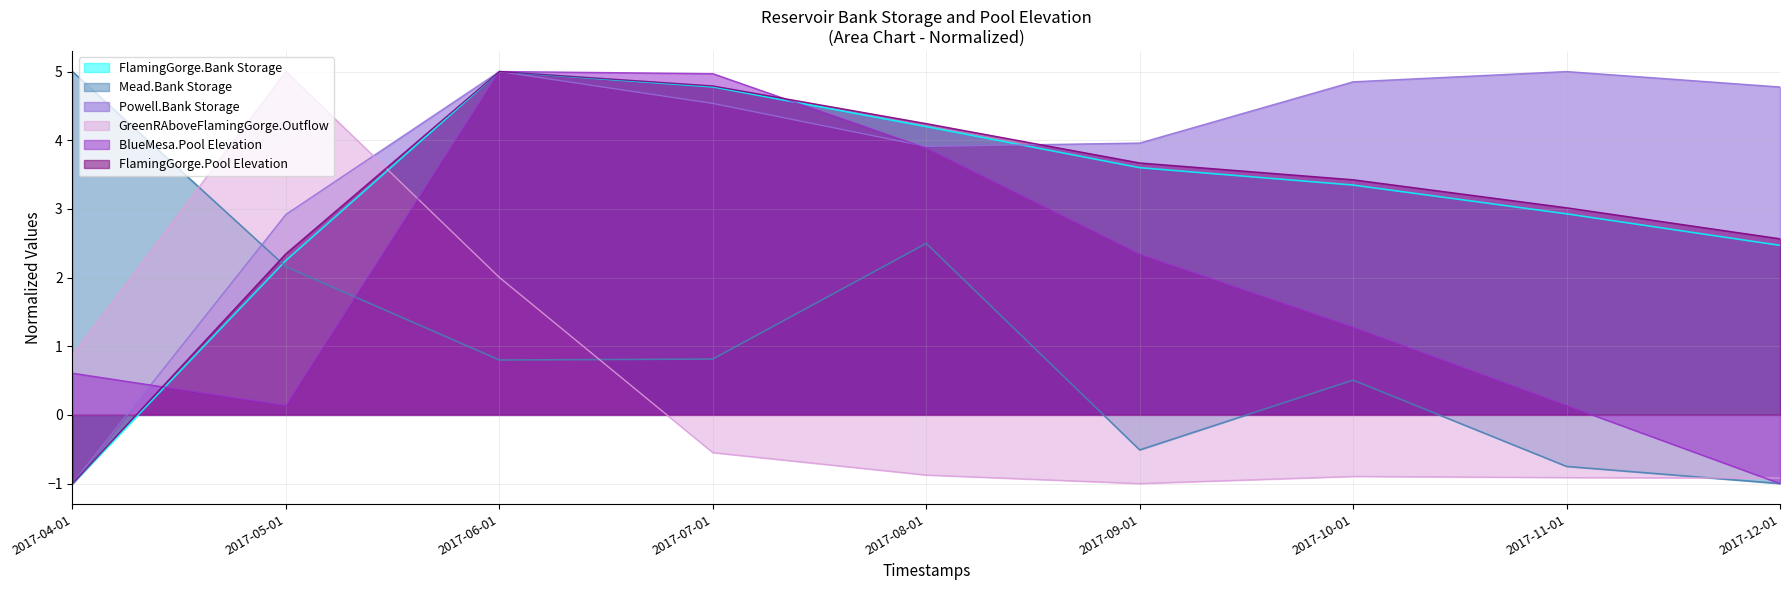

What is the difference between the second highest and second lowest values in the Powell.Bank Storage series?

2.1